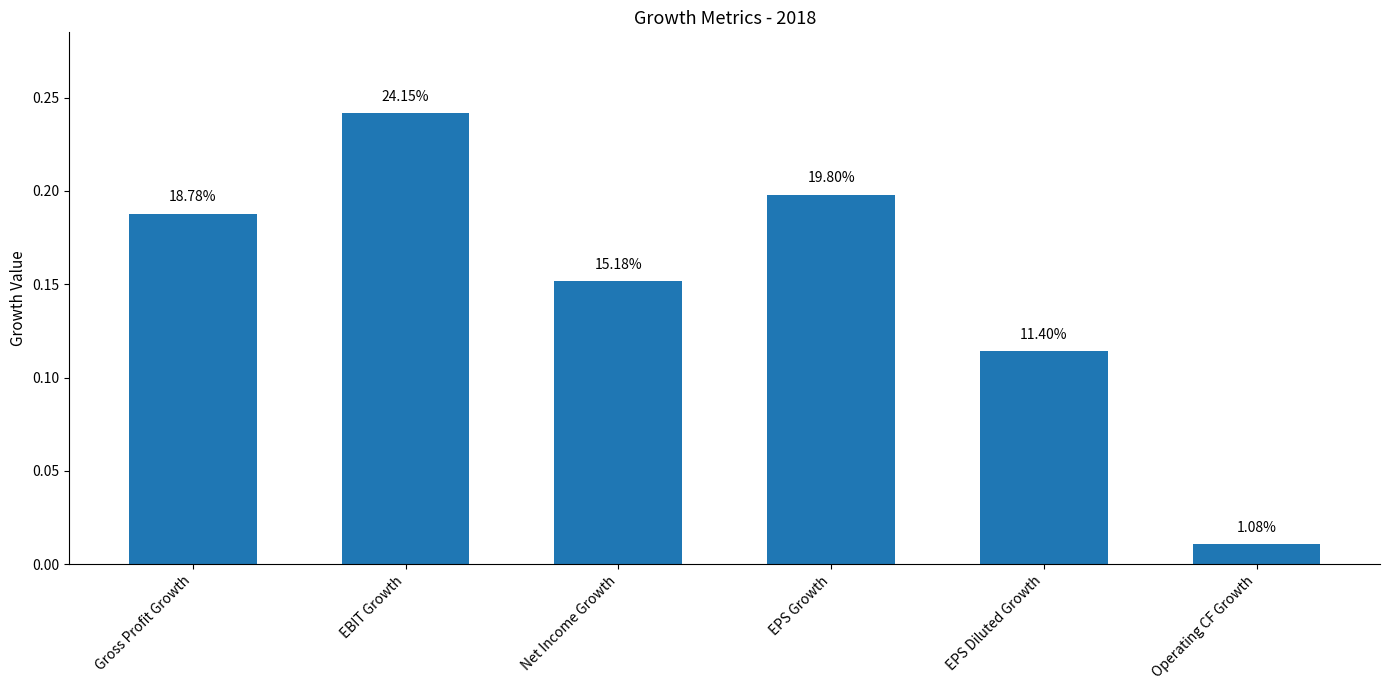

How many bars are there in total?

6